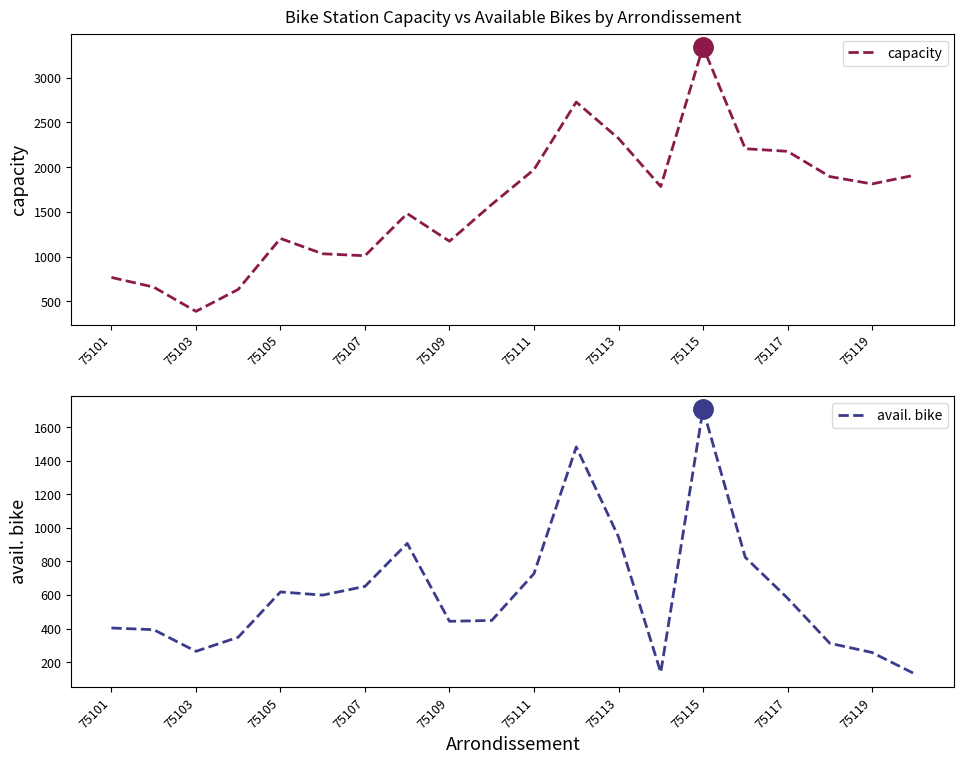

Reading left to right, list all the values displayed in this chart.

capacity: 768	660	389	634	1203	1032	1010	1481	1172	1583	1972	2726	2320	1783	3342	2205	2176	1894	1812	1909
avail. bike: 403	393	264	348	618	599	651	907	443	448	727	1482	946	138	1707	824	581	312	257	131